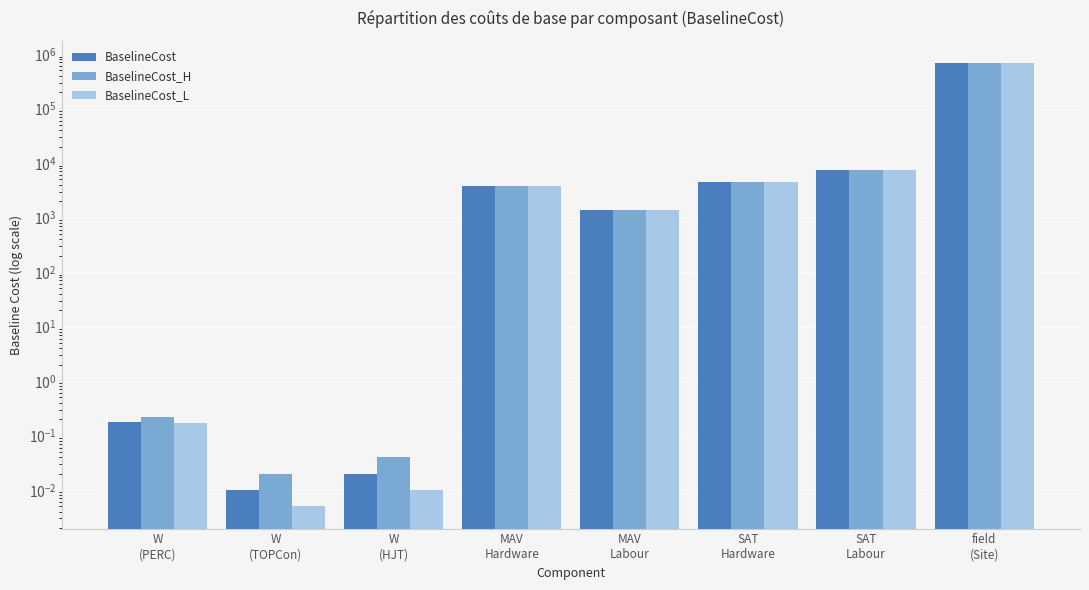

Which series has the largest range (max minus min)?

BaselineCost_L